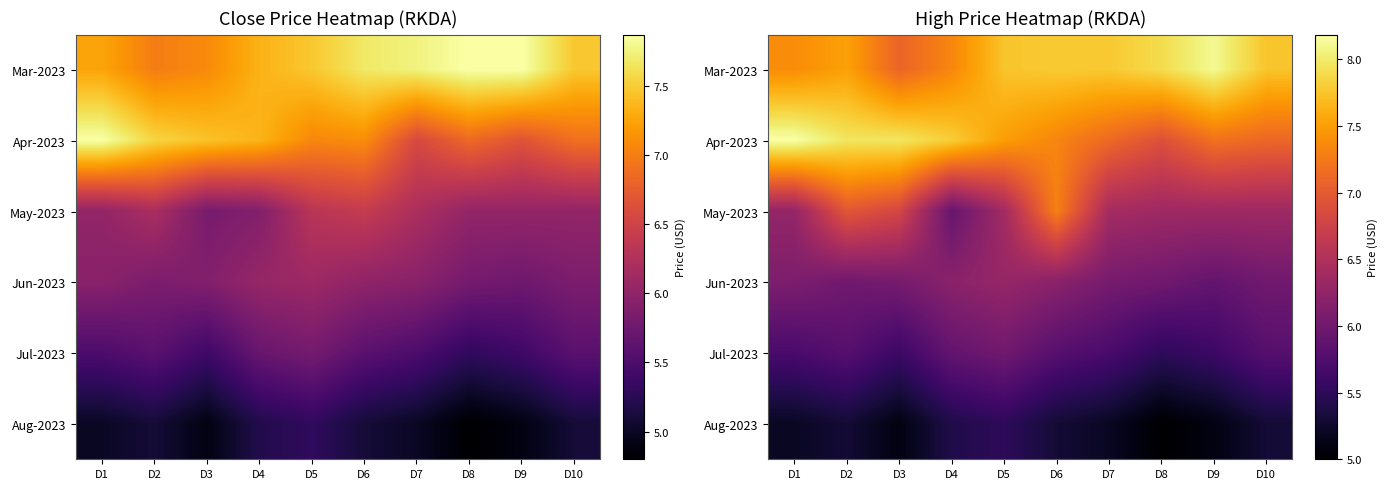

Is it true that Mar-2023 equals 7.9 at D8?

True